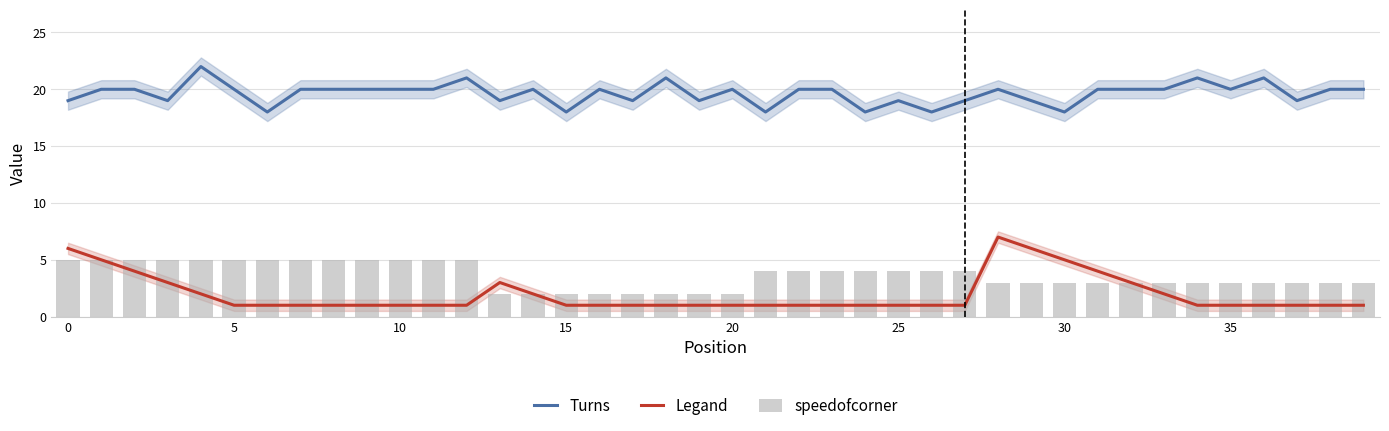

How many groups of bars are there?

40